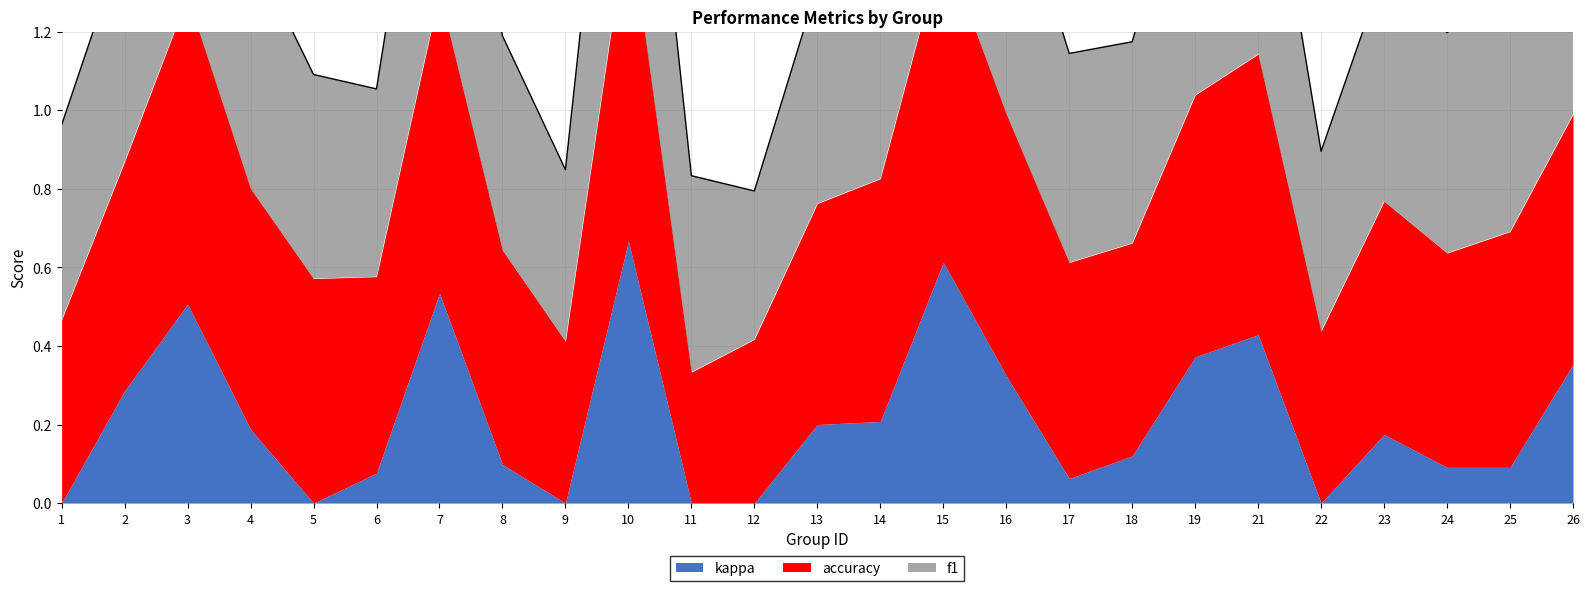

Rank the series by their maximum value, from lowest to highest.

kappa, f1, accuracy